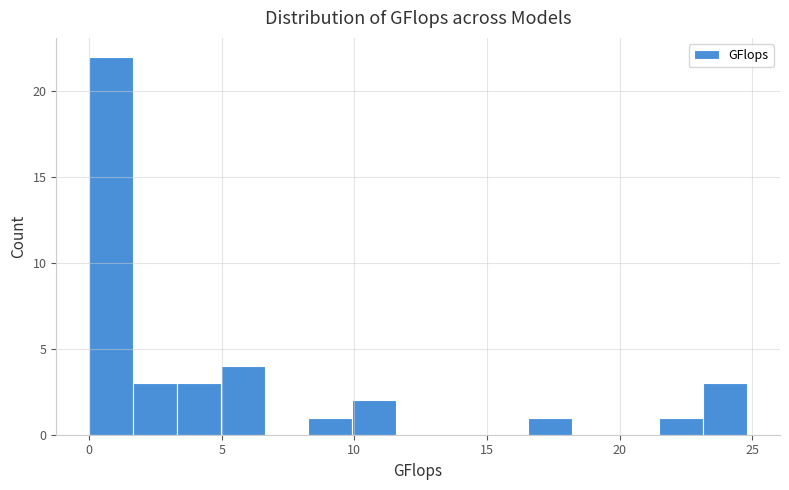

Around what value on the x-axis is the tallest bar? Give the approximate position of its centre, as read against the axis.

1.0